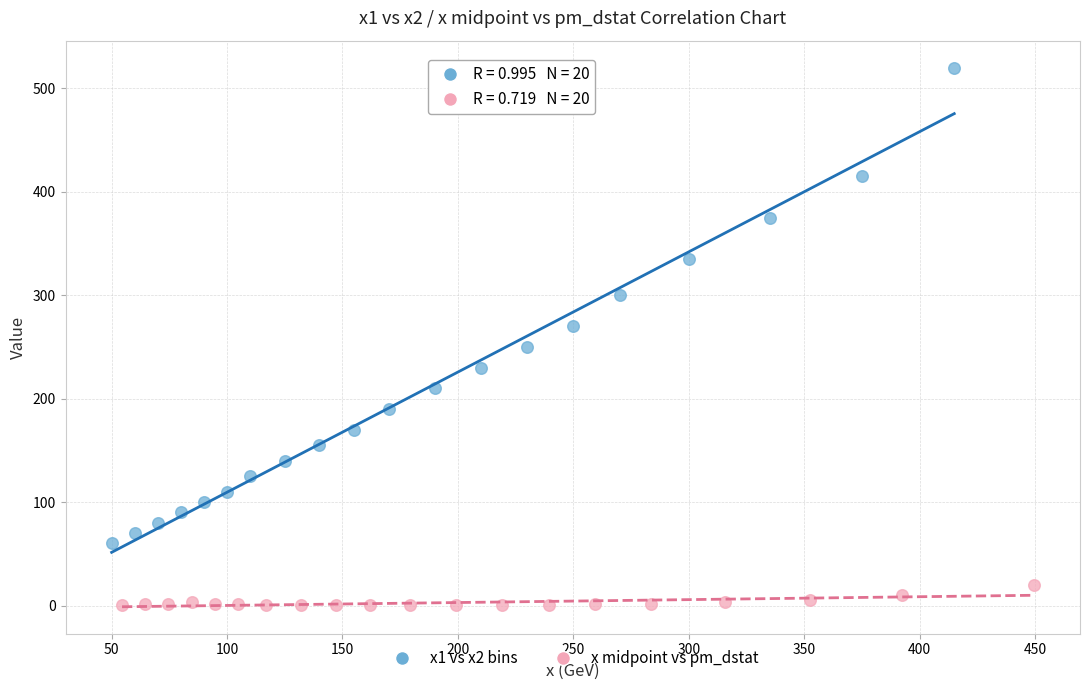

Which series contains the highest Y value?

x1 vs x2 bins